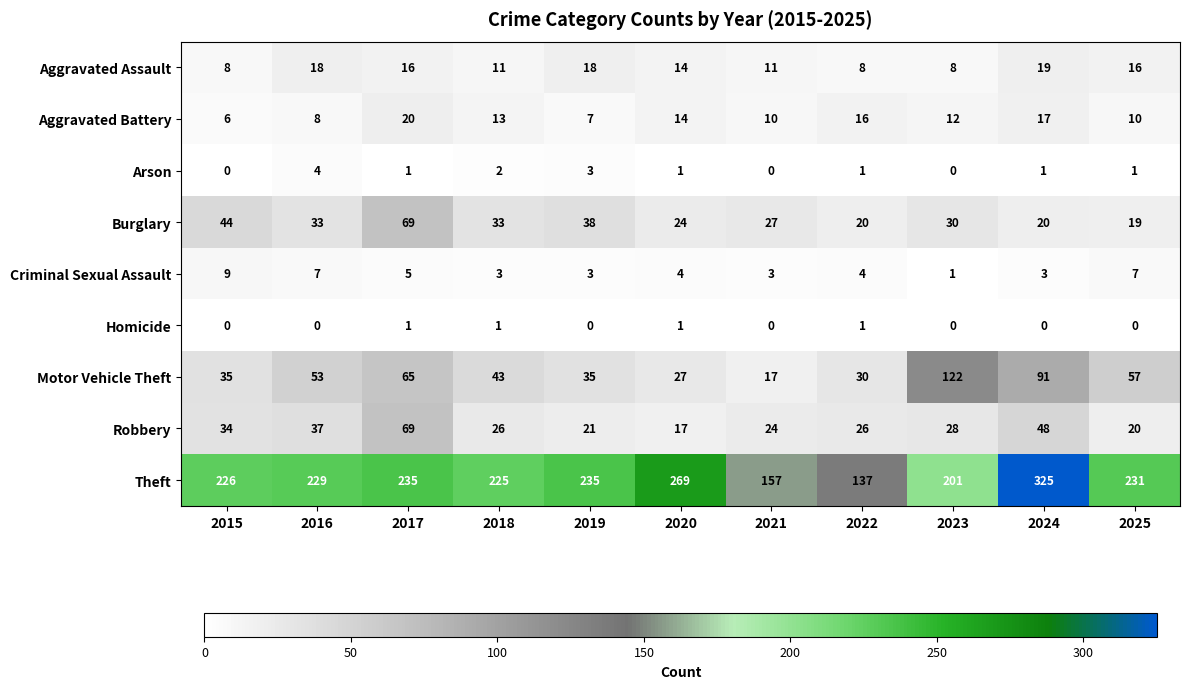

Which category has the highest value in the Criminal Sexual Assault series?

2015